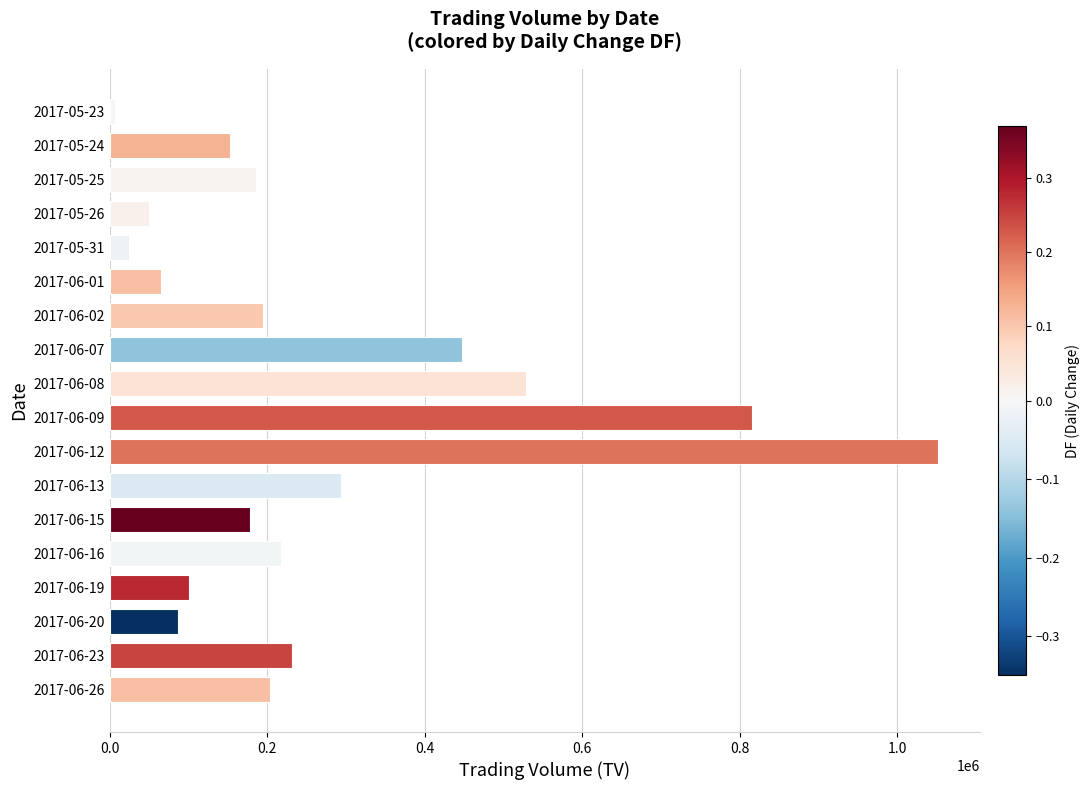

How many distinct data groups are displayed?

1